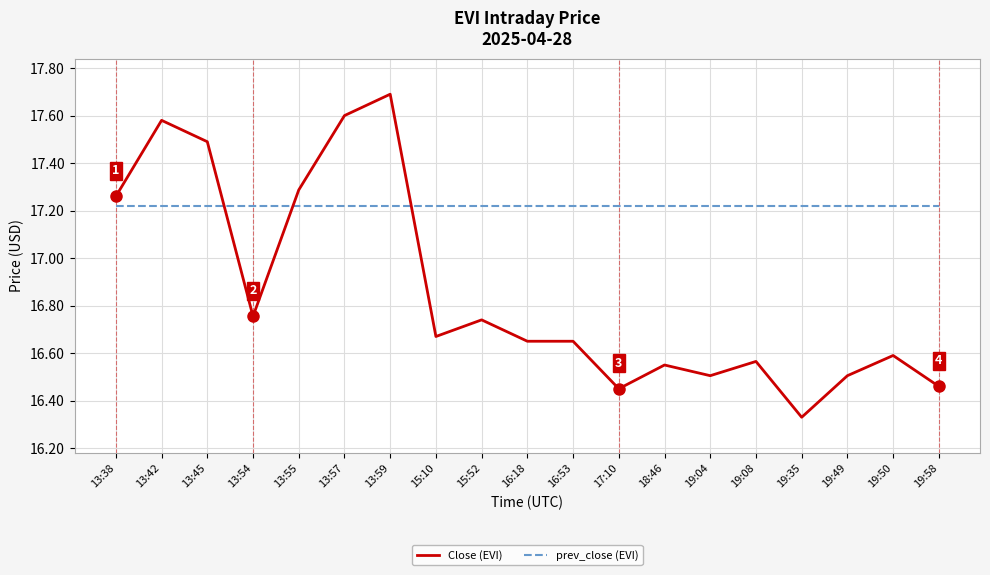

The value of Close (EVI) at 17:10 is 16.5. True or false?

True